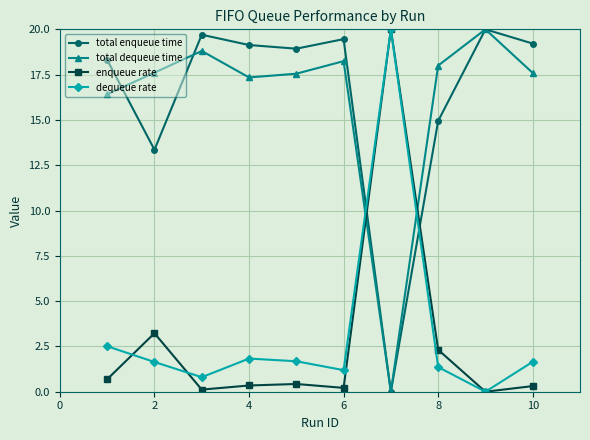

How many times do total enqueue time and dequeue rate cross each other?

2